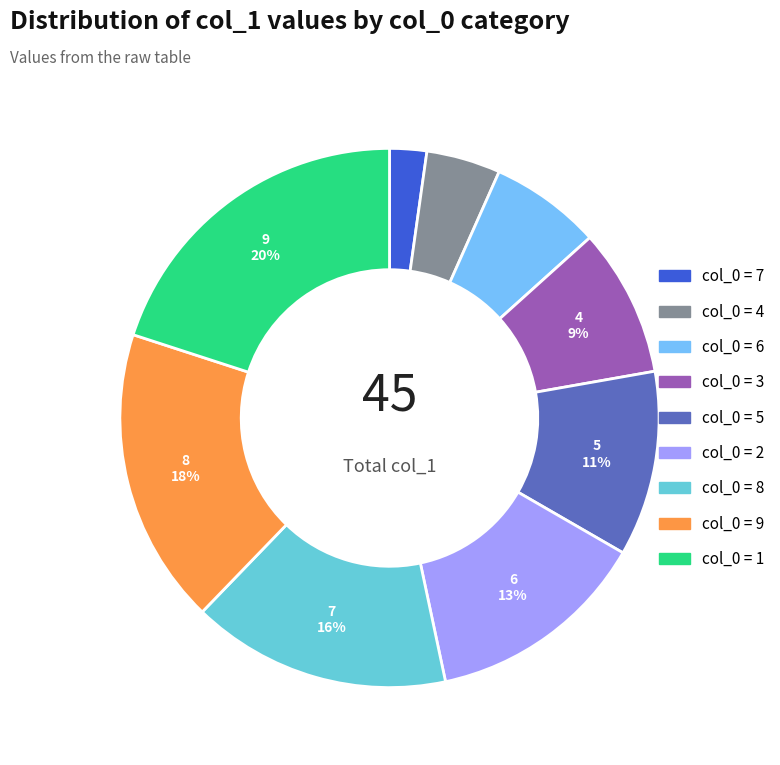

Does any single category account for the majority?

No